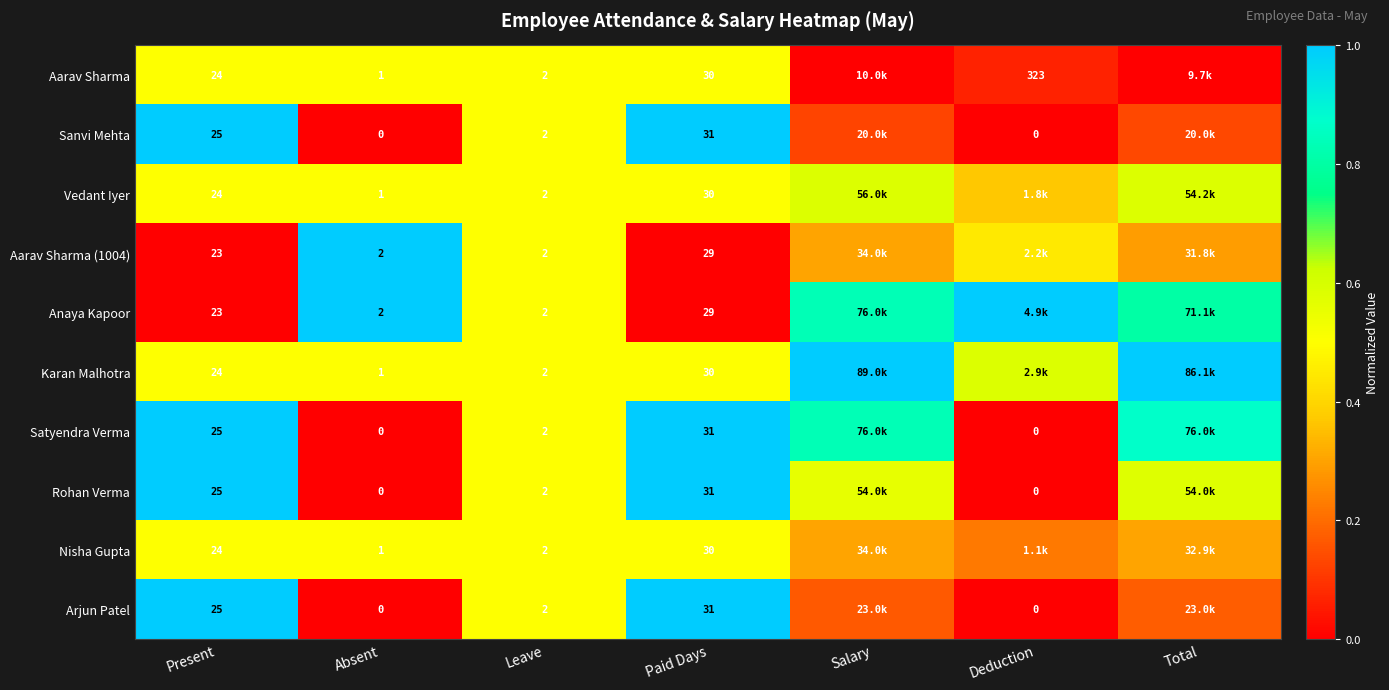

At which label does Satyendra Verma reach its minimum?

Absent